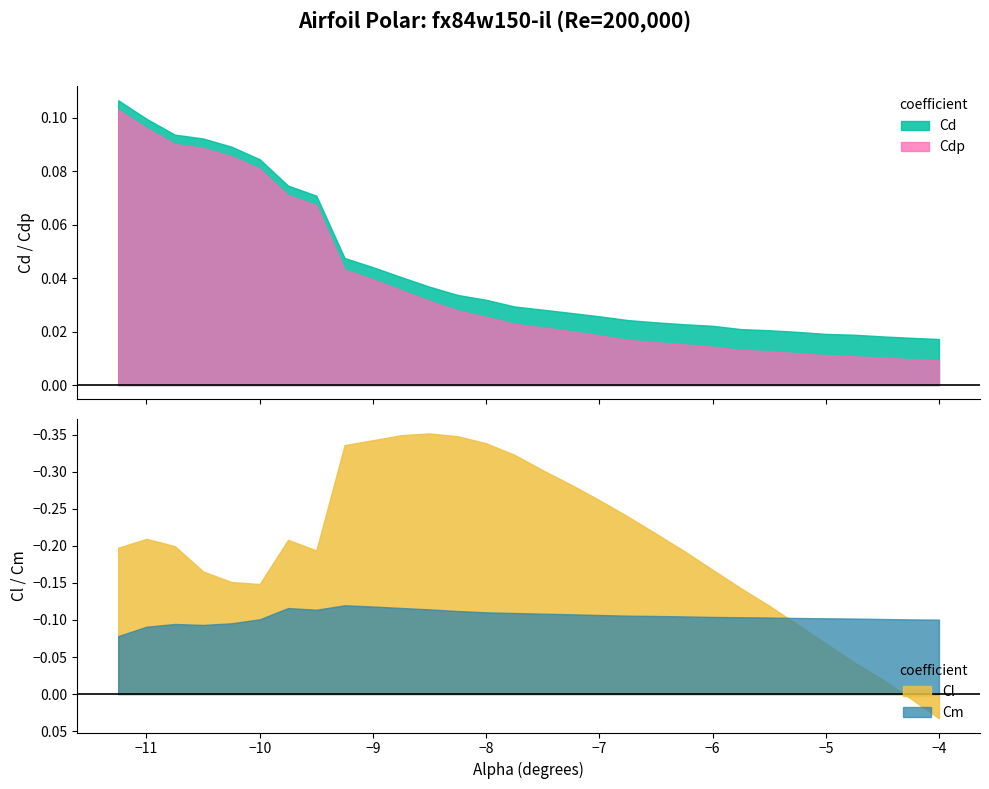

Reading right to left, extract all data points from this chart.

Cl: 0.0	0.0	-0.0	-0.0	-0.1	-0.1	-0.1	-0.1	-0.2	-0.2	-0.2	-0.2	-0.3	-0.3	-0.3	-0.3	-0.3	-0.3	-0.4	-0.3	-0.3	-0.3	-0.2	-0.2	-0.1	-0.2	-0.2	-0.2	-0.2	-0.2
Cd: 0.0	0.0	0.0	0.0	0.0	0.0	0.0	0.0	0.0	0.0	0.0	0.0	0.0	0.0	0.0	0.0	0.0	0.0	0.0	0.0	0.0	0.0	0.1	0.1	0.1	0.1	0.1	0.1	0.1	0.1
Cdp: 0.0	0.0	0.0	0.0	0.0	0.0	0.0	0.0	0.0	0.0	0.0	0.0	0.0	0.0	0.0	0.0	0.0	0.0	0.0	0.0	0.0	0.0	0.1	0.1	0.1	0.1	0.1	0.1	0.1	0.1
Cm: -0.1	-0.1	-0.1	-0.1	-0.1	-0.1	-0.1	-0.1	-0.1	-0.1	-0.1	-0.1	-0.1	-0.1	-0.1	-0.1	-0.1	-0.1	-0.1	-0.1	-0.1	-0.1	-0.1	-0.1	-0.1	-0.1	-0.1	-0.1	-0.1	-0.1